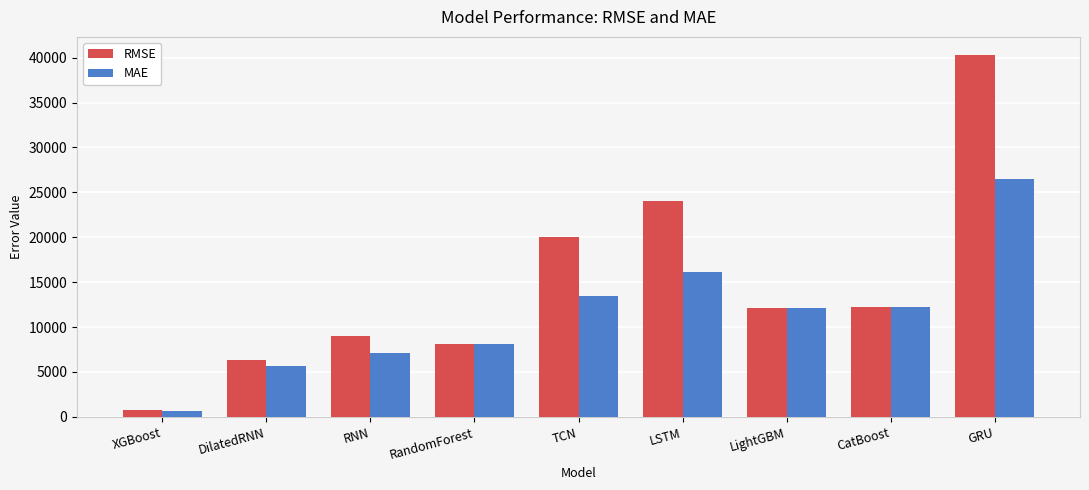

Read the MAE value at XGBoost.

631.1